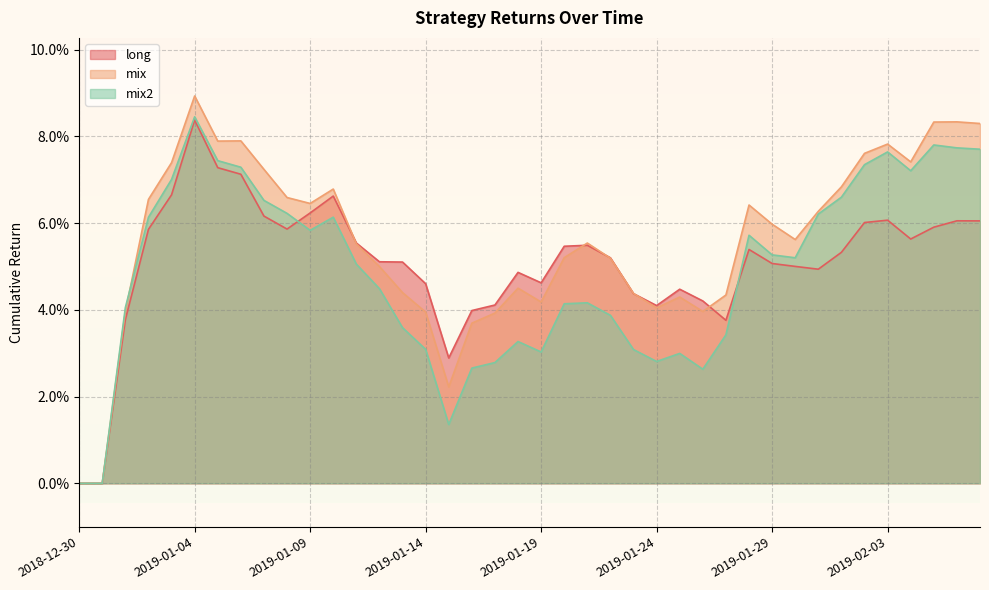

At which label does long reach its minimum?

2018-12-30